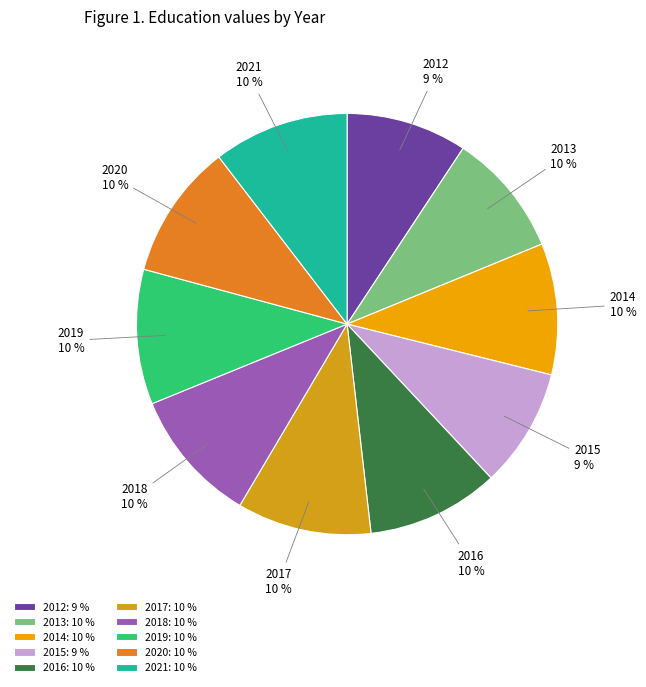

Is the sum of 2018 and 2017 greater than half?

No